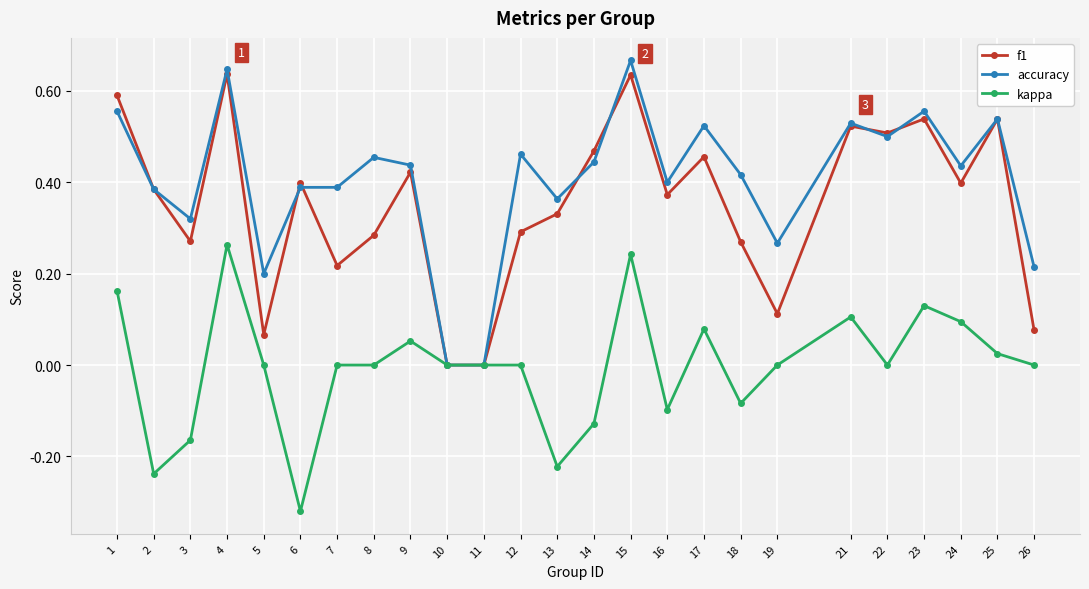

Between 7 and 9, which series saw the biggest shift?

f1